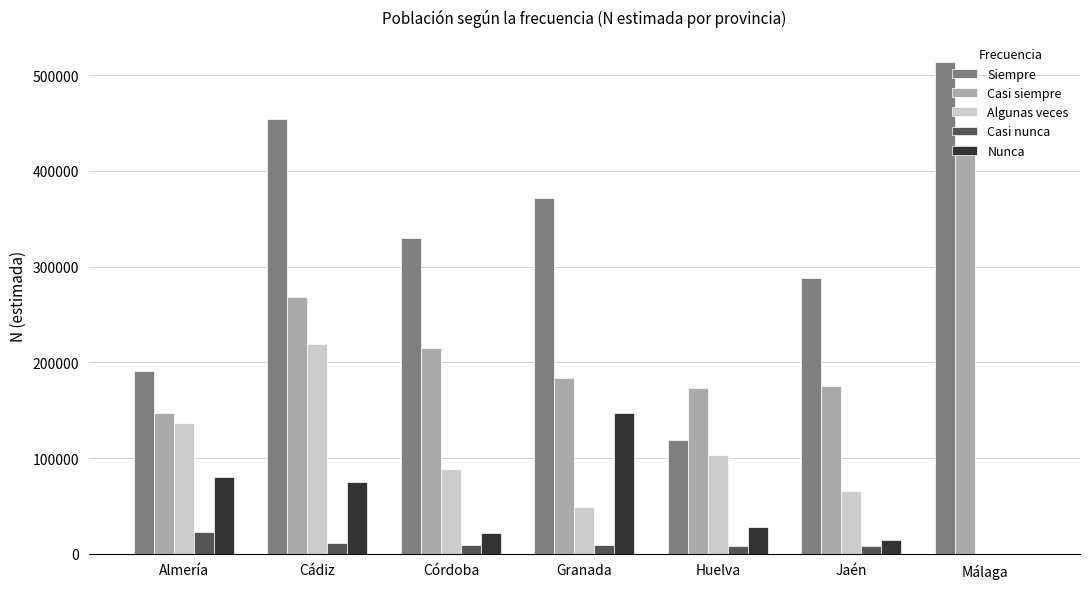

What is the spread (max minus min) of values at Jaén?

279337